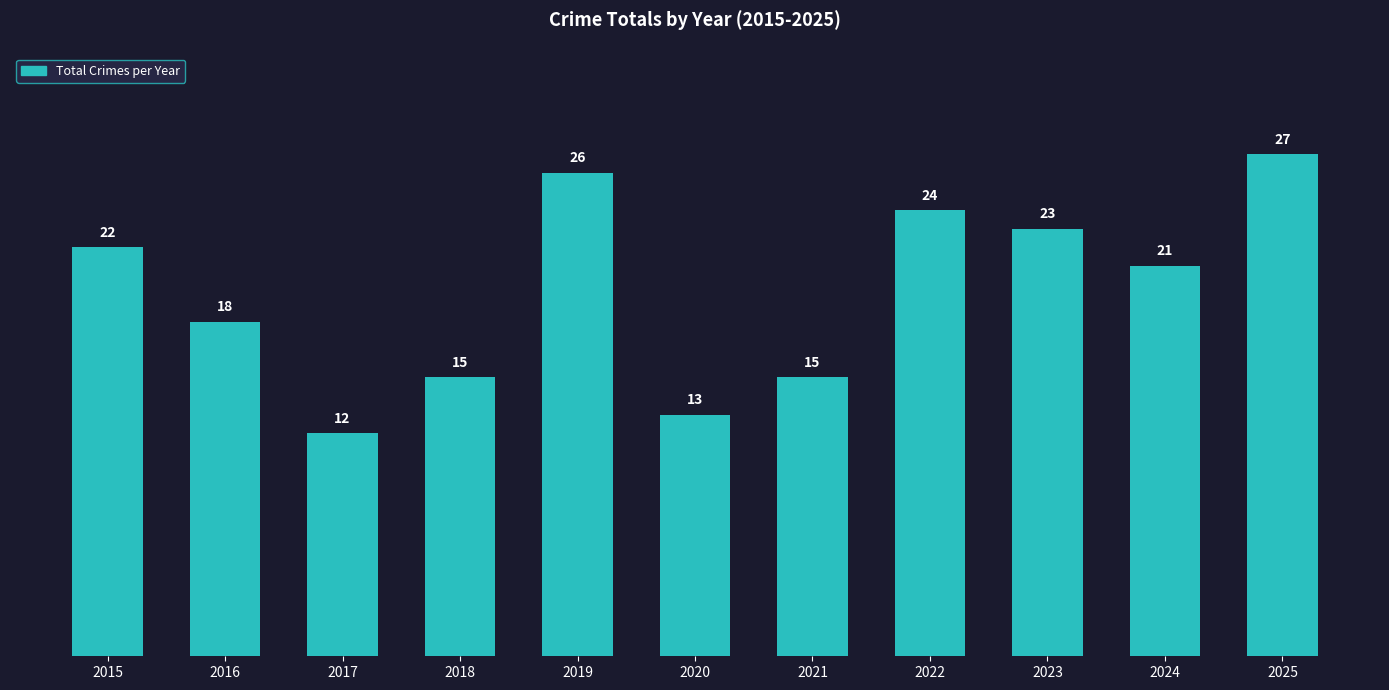

Are the bars horizontal?

No